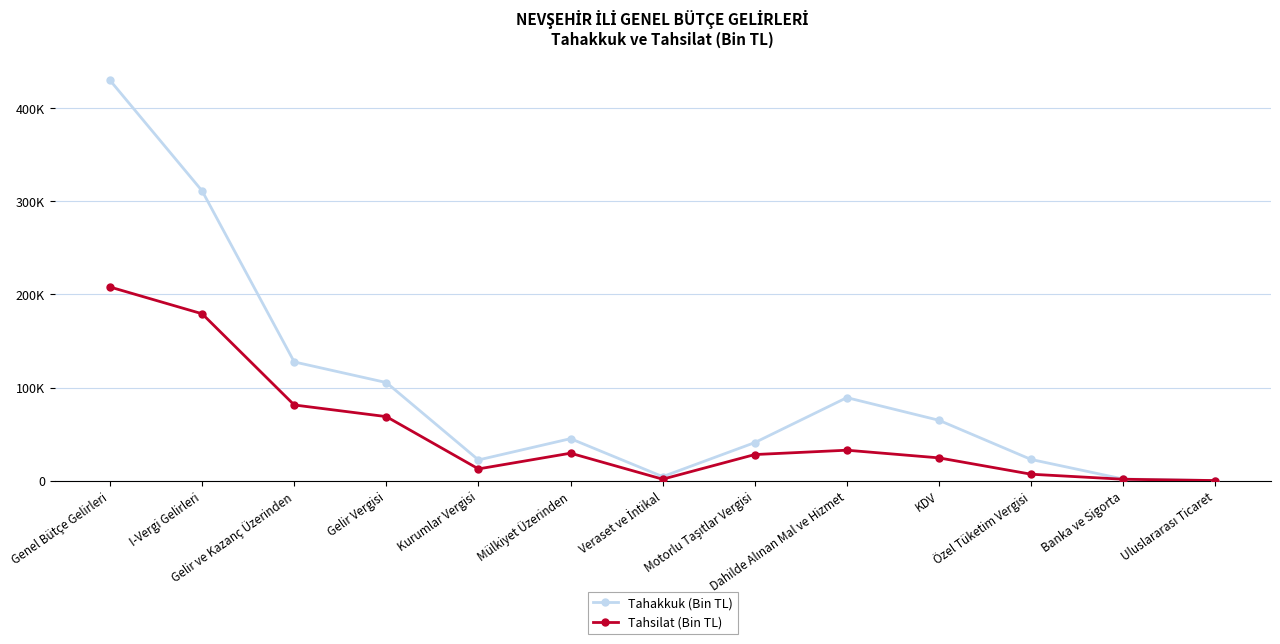

Is this an area chart (filled region under the line)?

No